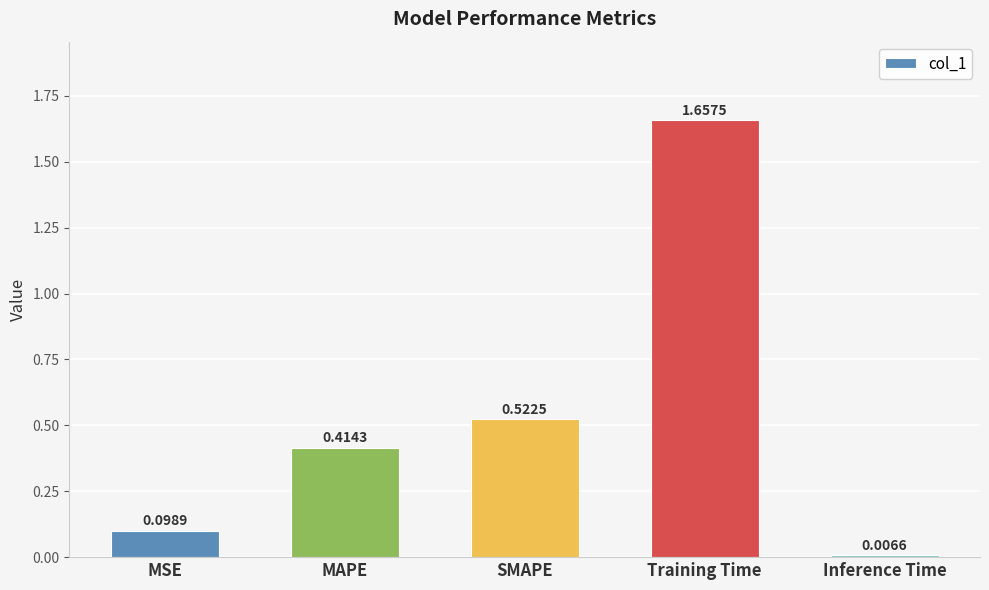

At which category does the chart reach its peak across all series?

Training Time